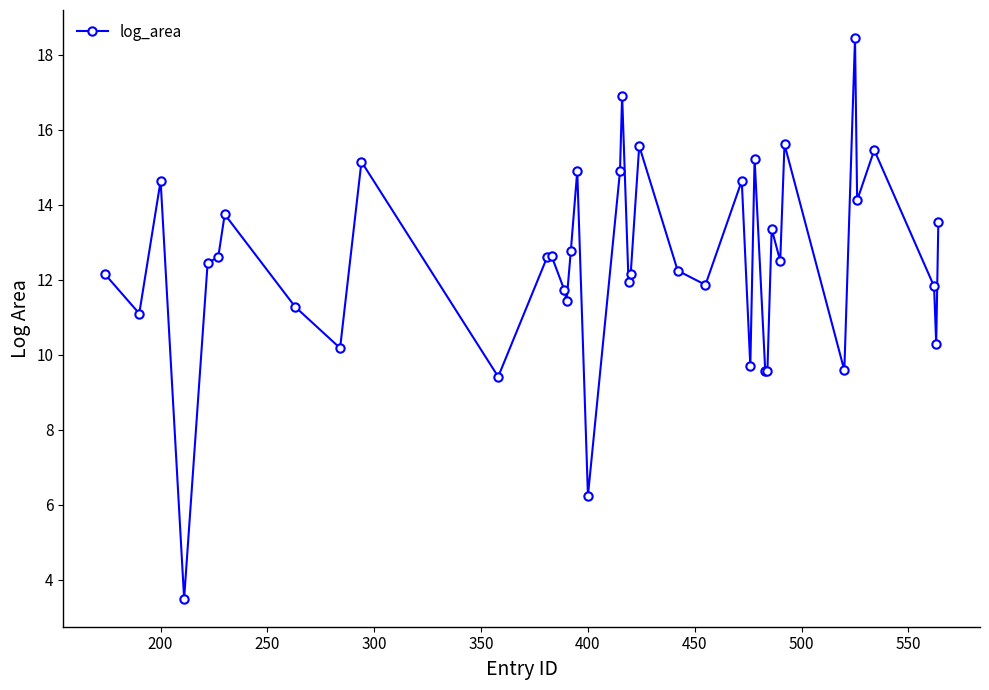

What is the sum of all values?

497.6